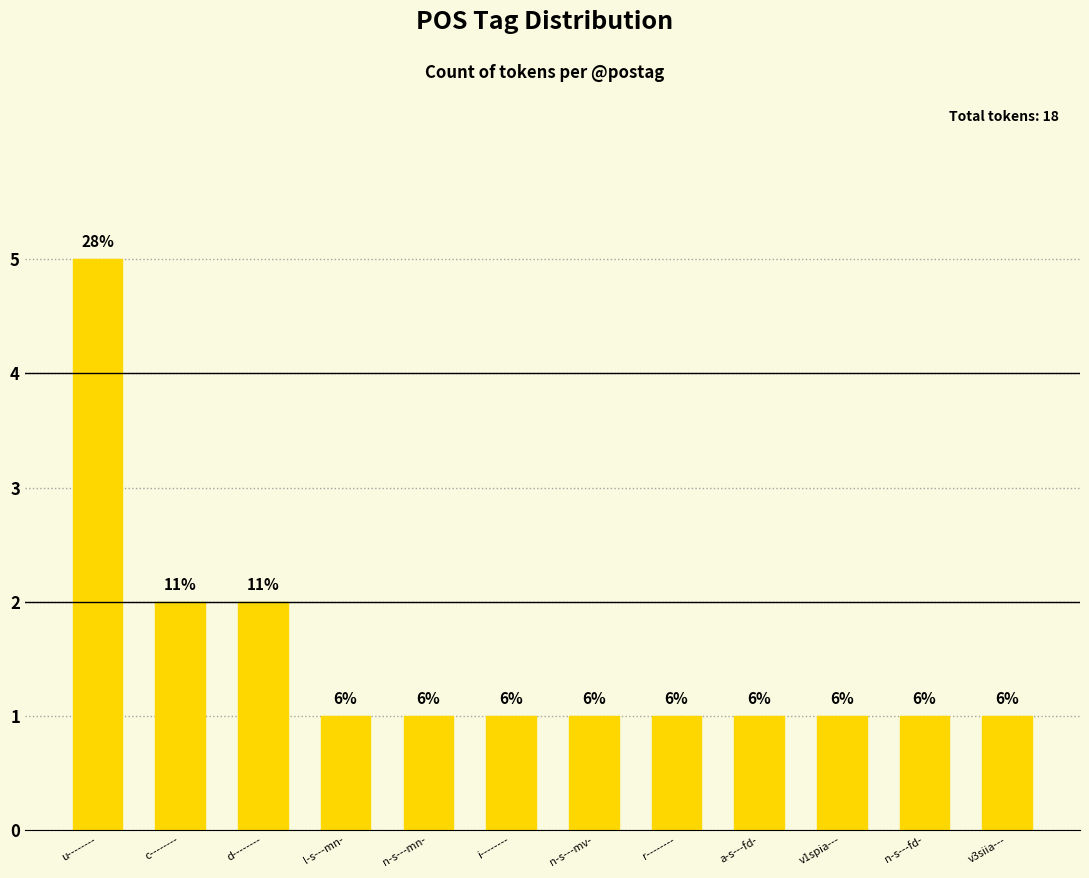

Reading left to right, what are all the values shown in this chart?

u--------=5	c--------=2	d--------=2	l-s---mn-=1	n-s---mn-=1	i--------=1	n-s---mv-=1	r--------=1	a-s---fd-=1	v1spia---=1	n-s---fd-=1	v3siia---=1